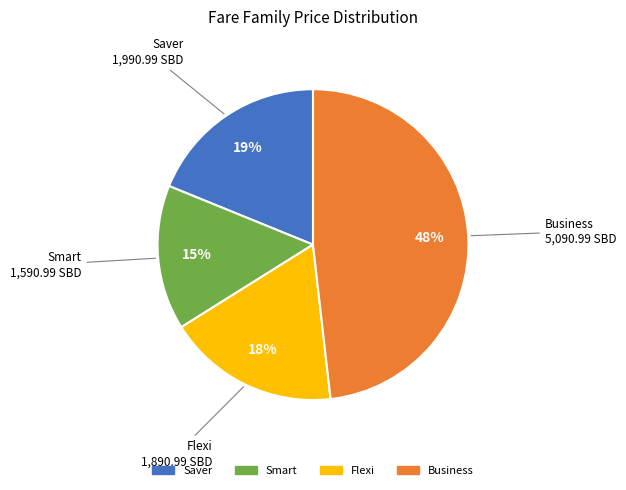

Is there a majority slice in this chart?

No